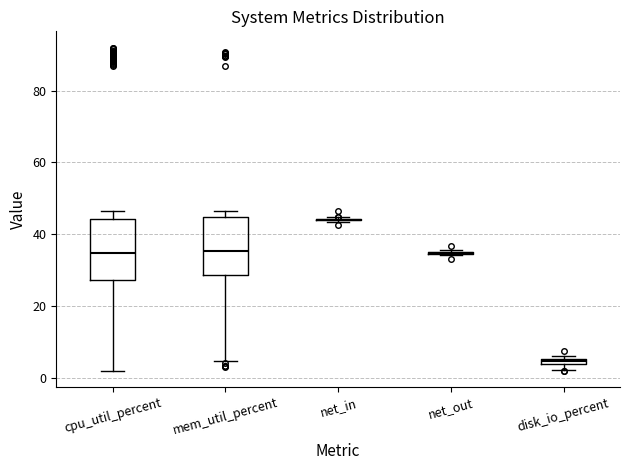

Where does the lower whisker of the box for mem_util_percent end on the y-axis? The values are not printed on the chart, so give them approximately, as read against the axis.

4